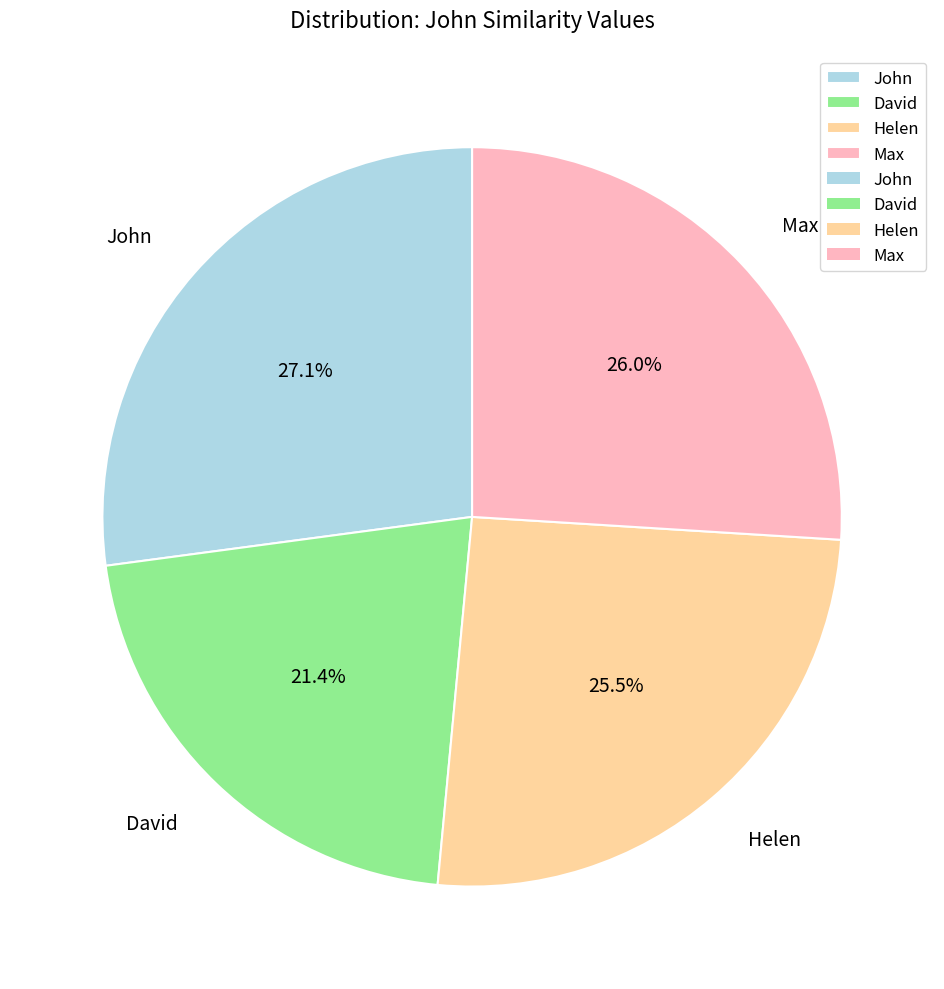

Which slice is the smallest?

David